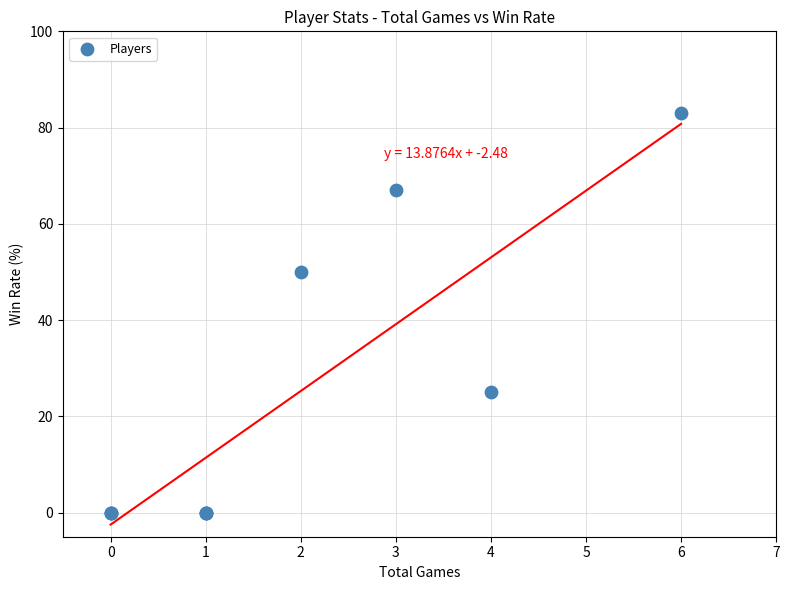

What Y value in the scatter plot is closest to 41?

50